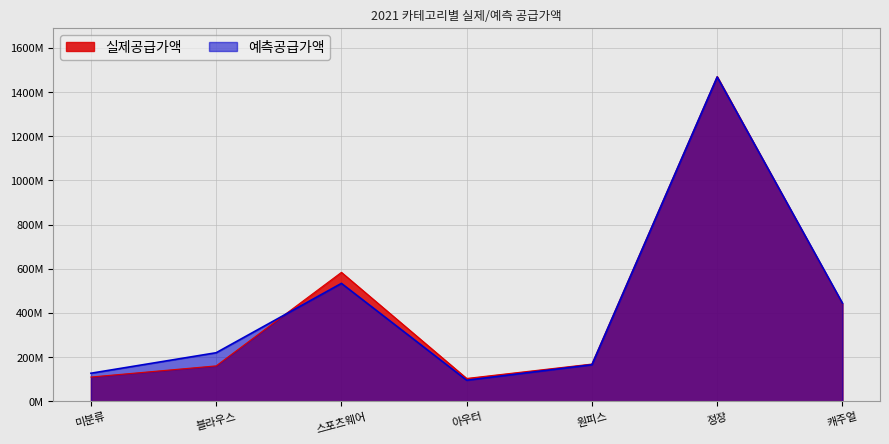

What are all the series names shown in the legend?

실제공급가액, 예측공급가액